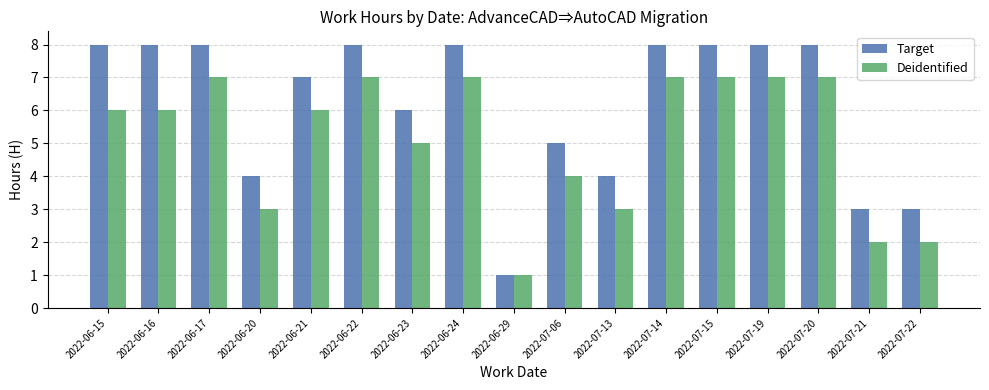

Reading right to left, transcribe all the data shown in this chart.

Target: 2022-07-22=3	2022-07-21=3	2022-07-20=8	2022-07-19=8	2022-07-15=8	2022-07-14=8	2022-07-13=4	2022-07-06=5	2022-06-29=1	2022-06-24=8	2022-06-23=6	2022-06-22=8	2022-06-21=7	2022-06-20=4	2022-06-17=8	2022-06-16=8	2022-06-15=8
Deidentified: 2022-07-22=2	2022-07-21=2	2022-07-20=7	2022-07-19=7	2022-07-15=7	2022-07-14=7	2022-07-13=3	2022-07-06=4	2022-06-29=1	2022-06-24=7	2022-06-23=5	2022-06-22=7	2022-06-21=6	2022-06-20=3	2022-06-17=7	2022-06-16=6	2022-06-15=6